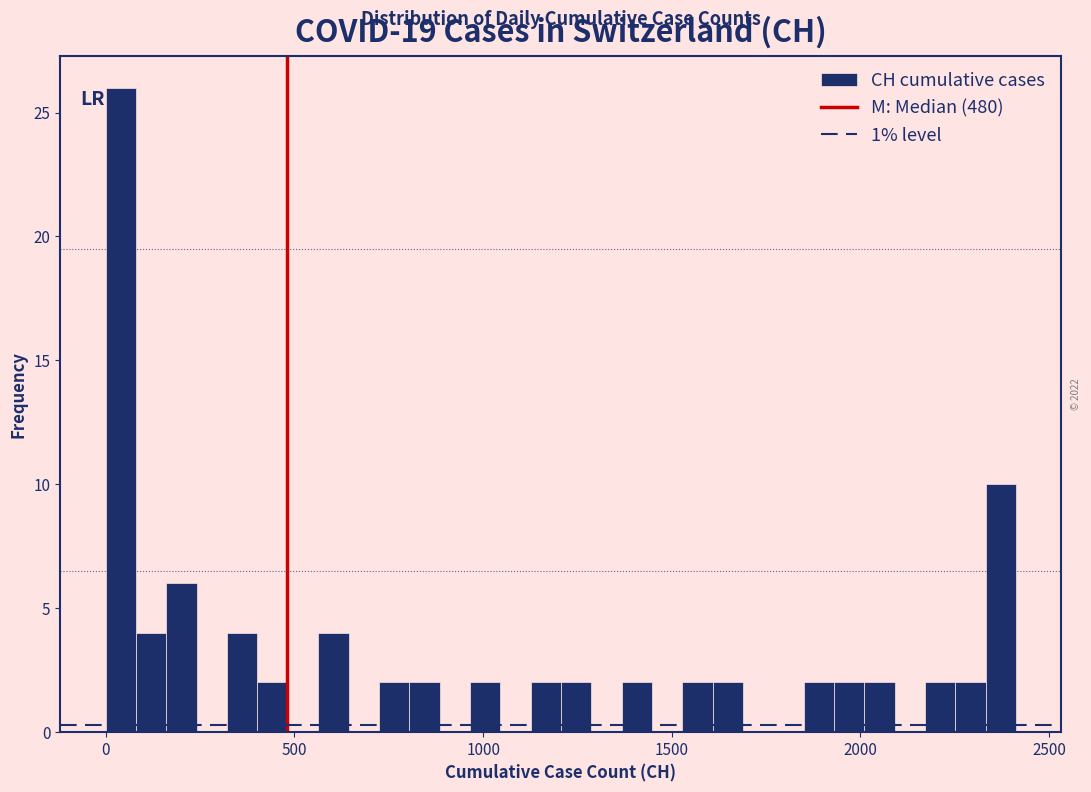

Read against the x-axis, roughly where is the centre of the tallest bar?

50